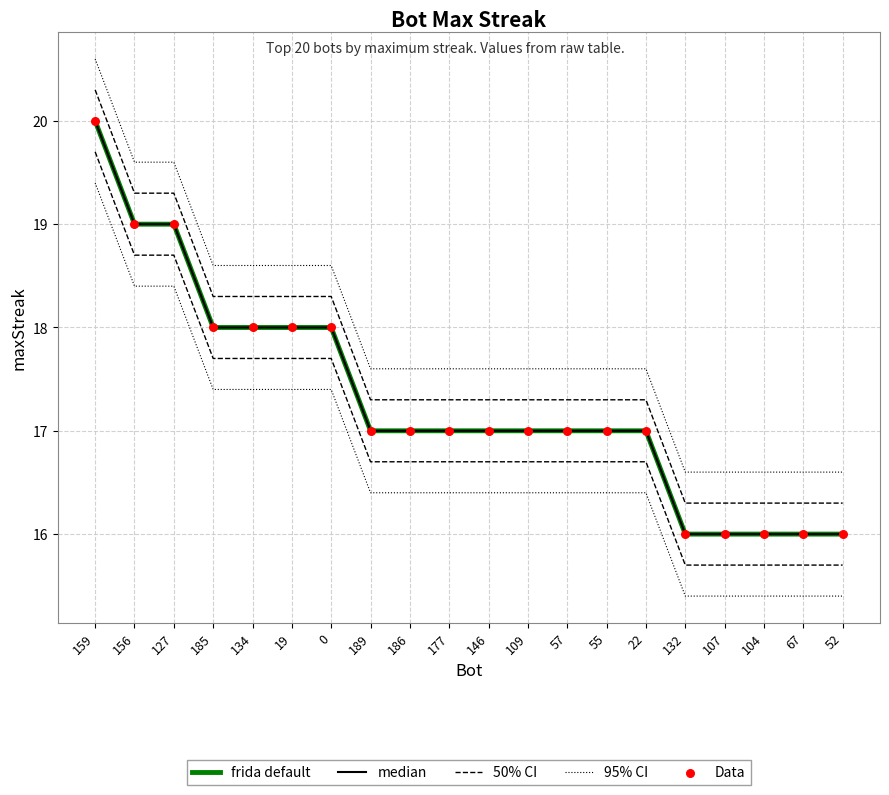

Which series has the largest total across all categories?

95% CI